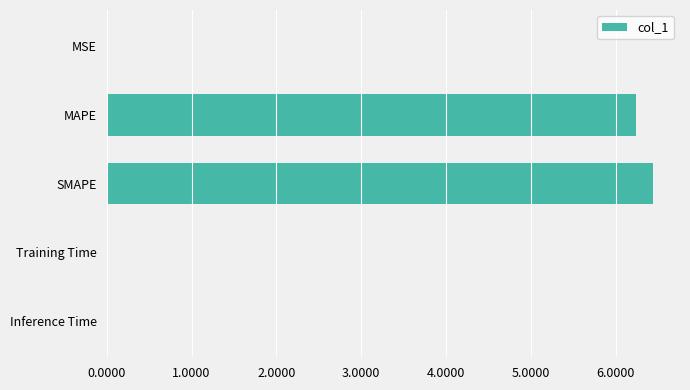

What is the sum of all values?

12.7